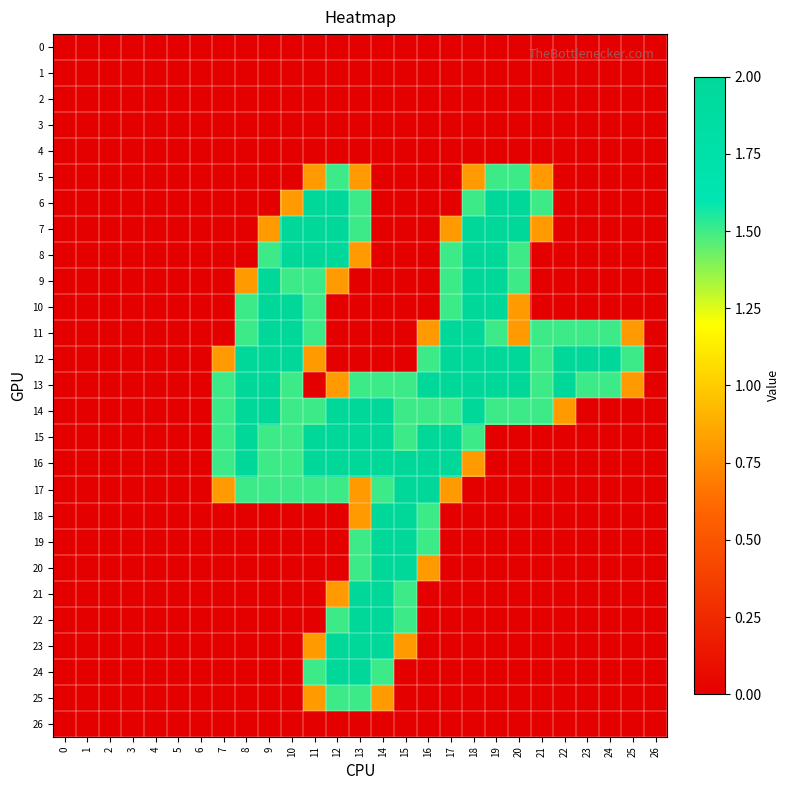

At 18, list the series in order from largest to smallest.

7, 8, 9, 10, 11, 12, 13, 14, 6, 15, 5, 16, 0, 1, 2, 3, 4, 17, 18, 19, 20, 21, 22, 23, 24, 25, 26